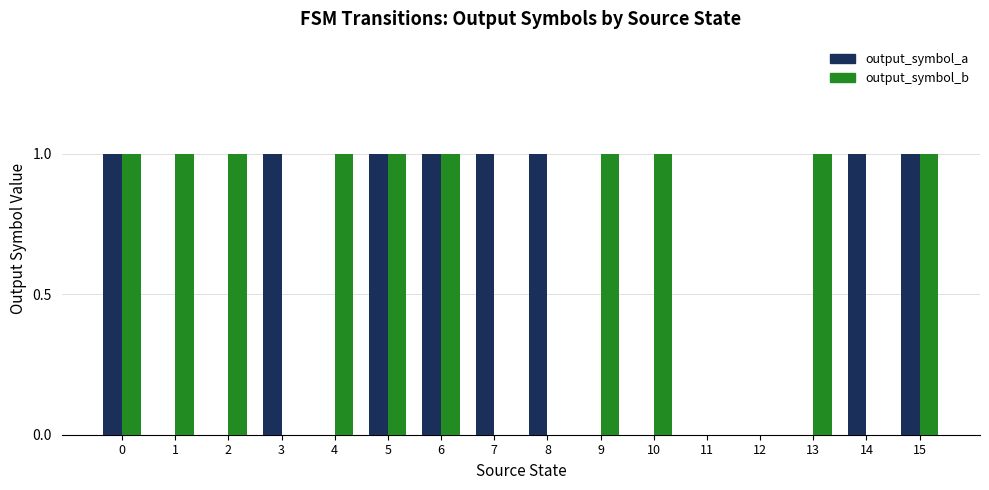

What is the sum of all output_symbol_b values?

10